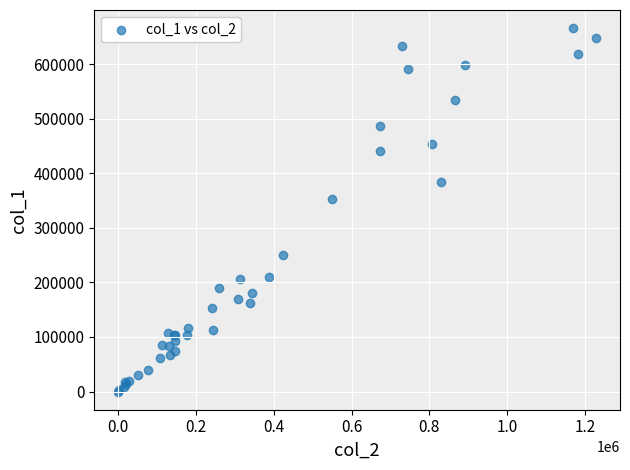

What Y value in the scatter plot is closest to 333000?

353000